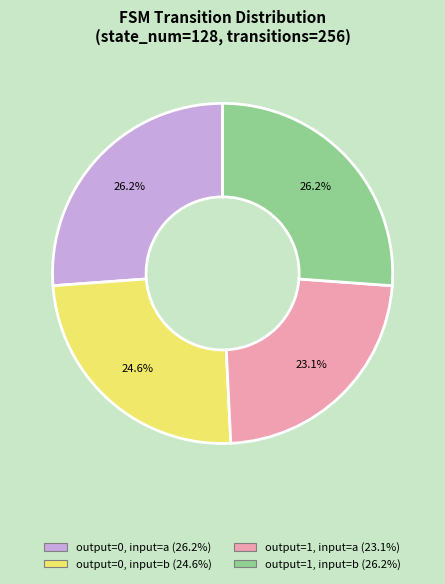

What is the ratio of the value at output=1, input=b (26.2%) to the value at output=1, input=a (23.1%)?

1.1